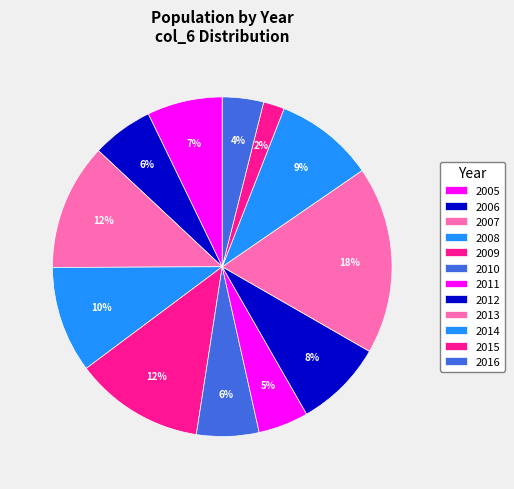

Combined, what portion of the pie is 2008 and 2014?

19.6%